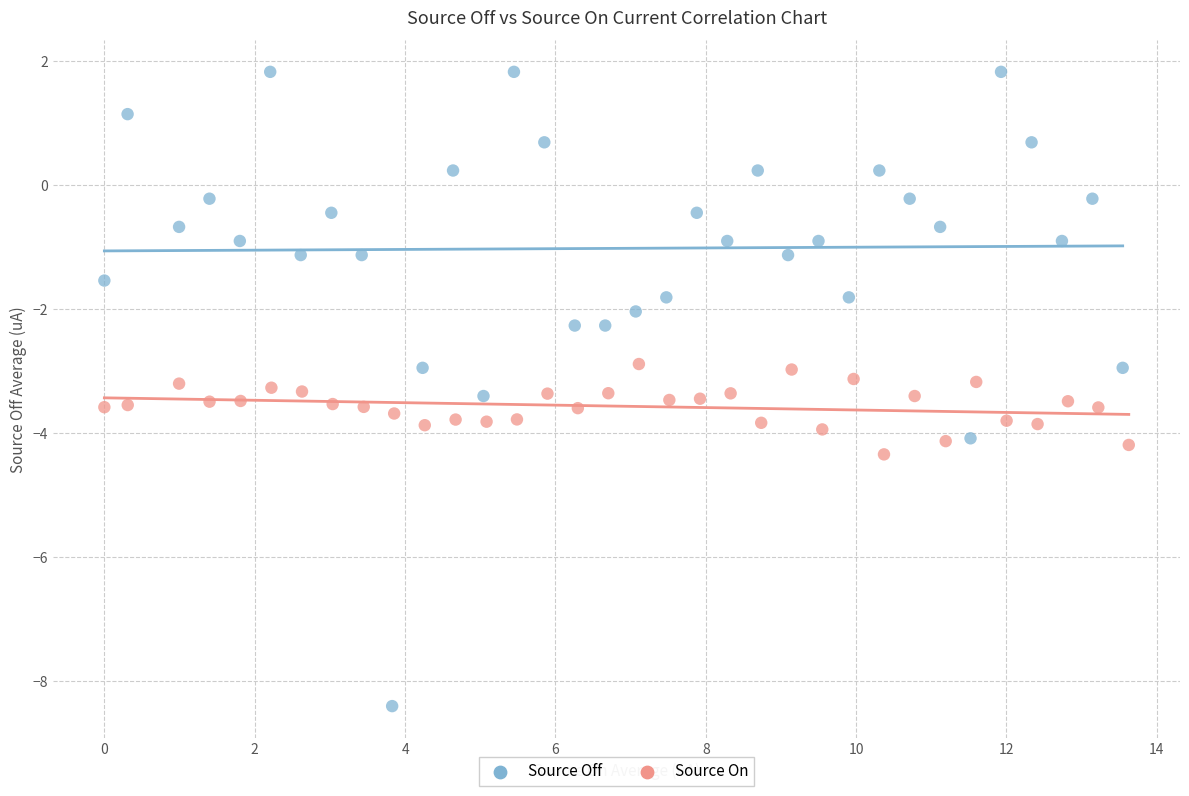

Which series has the largest Y range (max minus min)?

Source Off